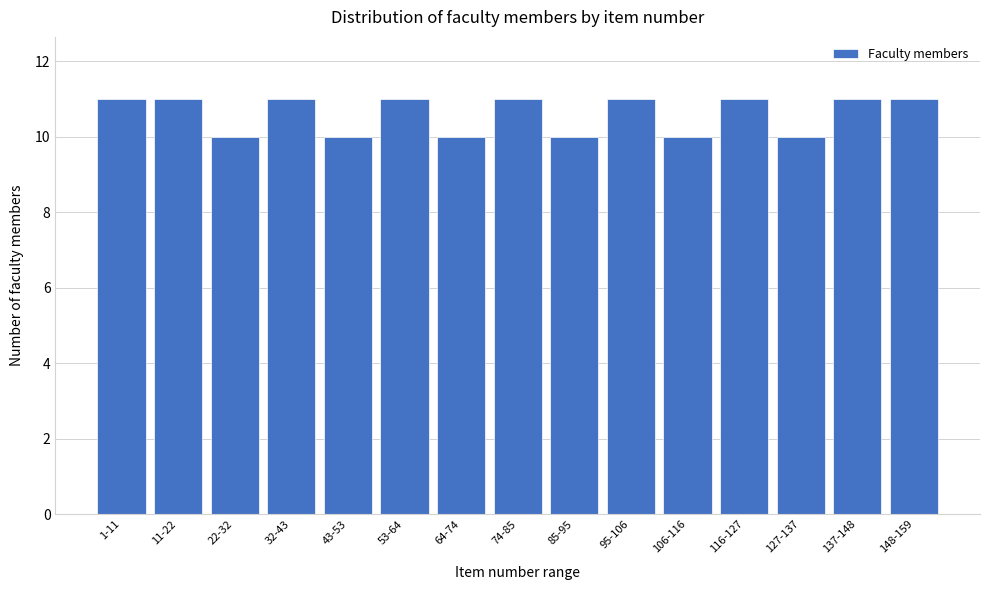

Reading right to left, transcribe all the data shown in this chart.

11	11	10	11	10	11	10	11	10	11	10	11	10	11	11